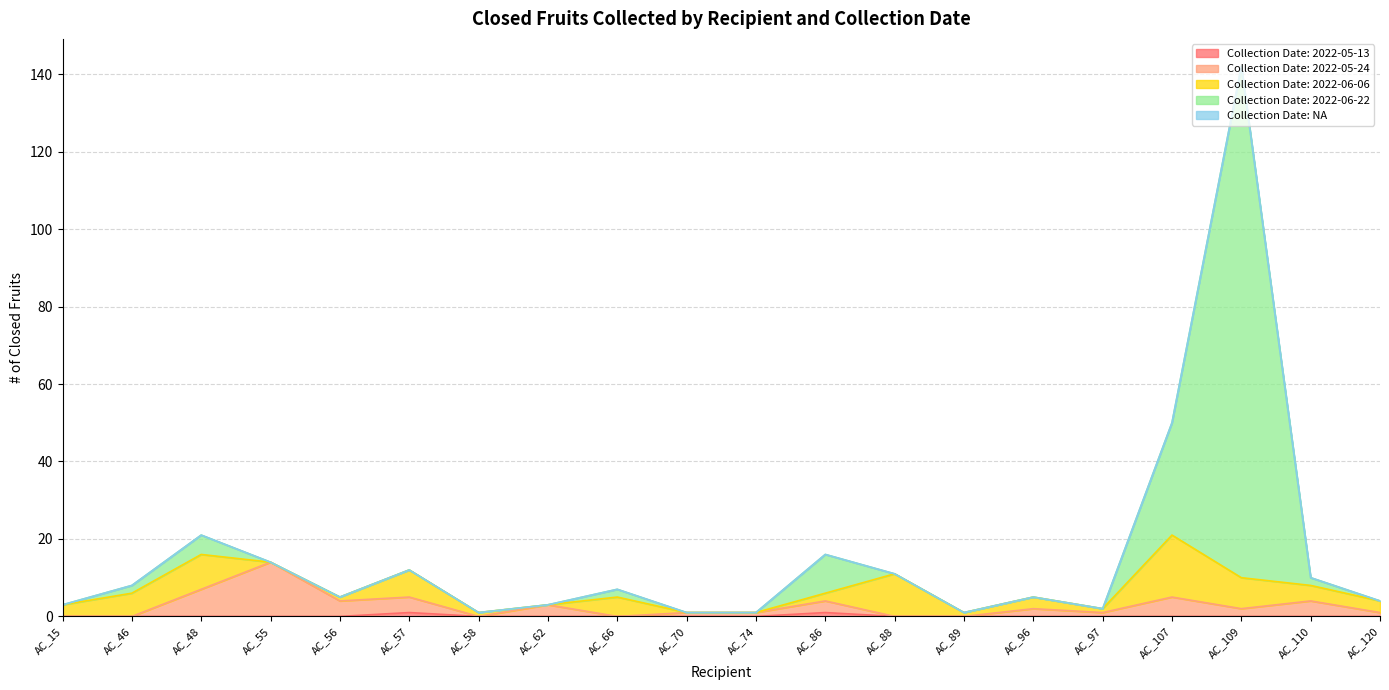

At which category is the sum across all series the highest?

AC_109